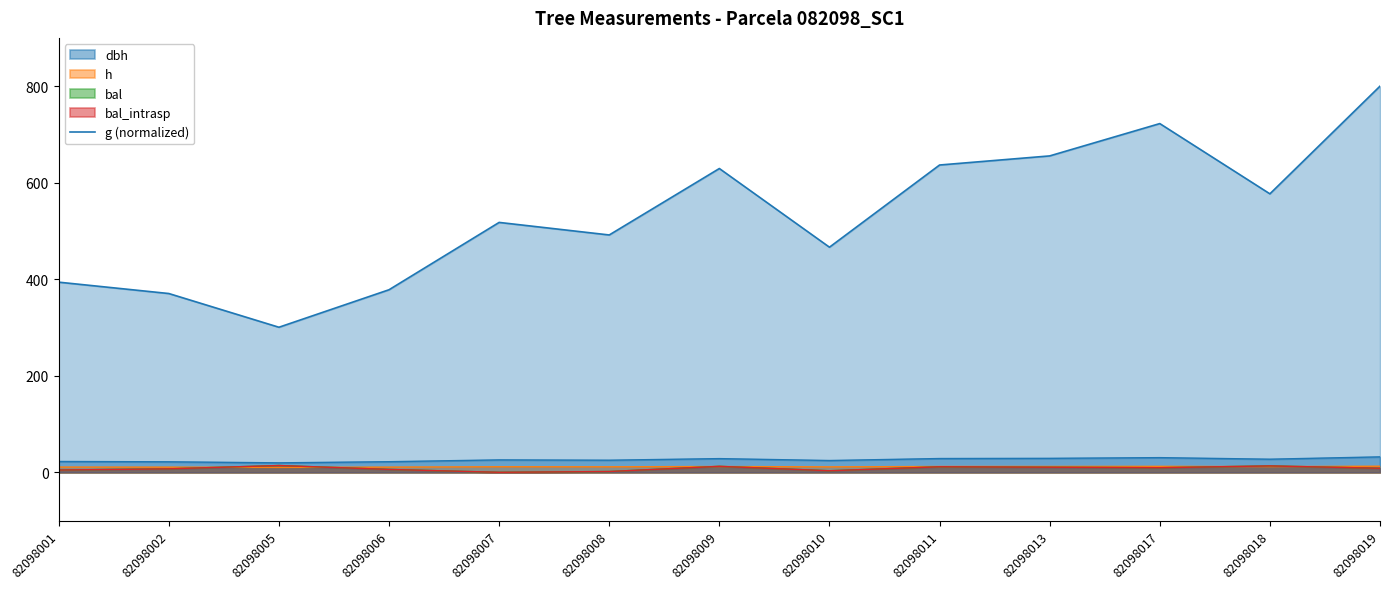

What is the difference between the maximum and minimum values?

499.5